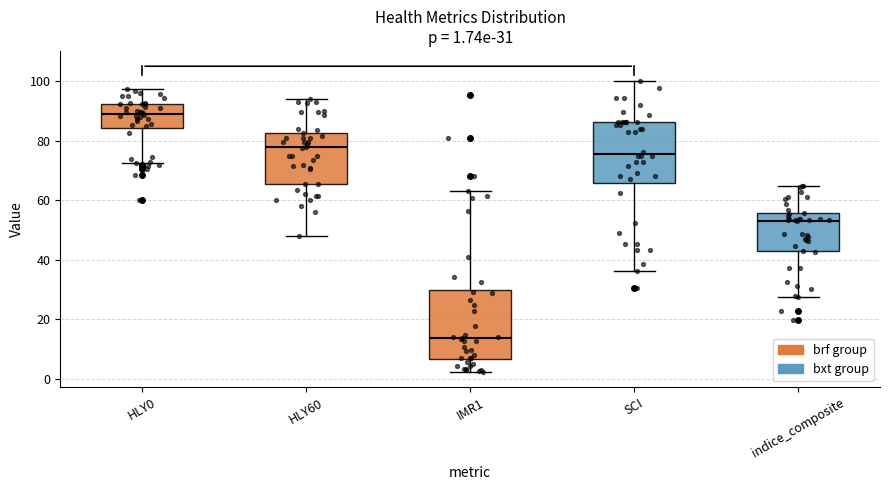

Which box has the highest median line?

HLY0